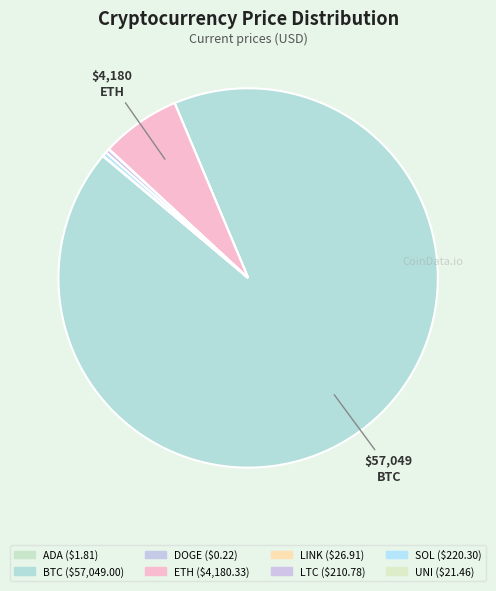

What is the change in value from SOL to UNI?

-198.8